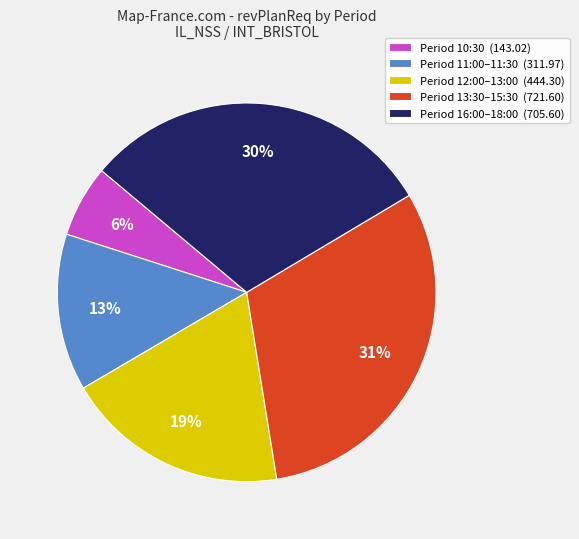

Is the sum of Period 10:30 (143.02) and Period 12:00–13:00 (444.30) greater than half?

No